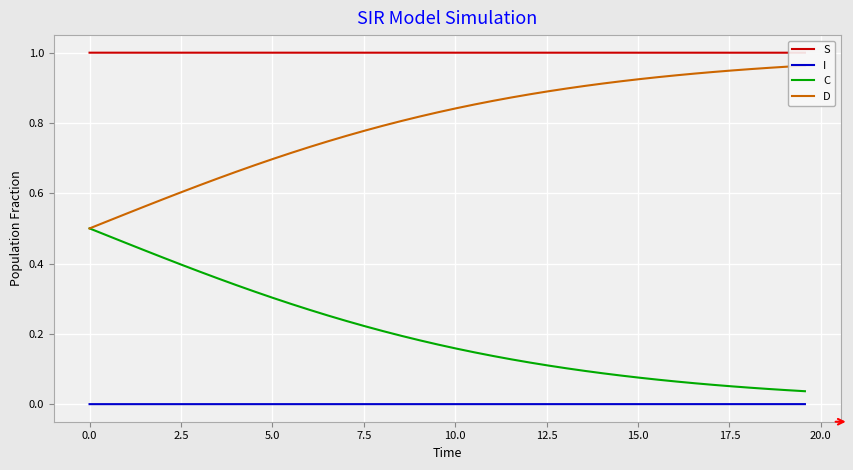

True or false: I and C intersect in this chart.

False